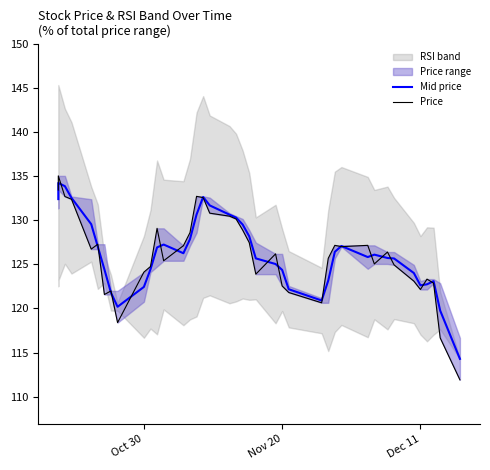

What is the difference between the maximum and minimum values in the Mid price series?

20.0